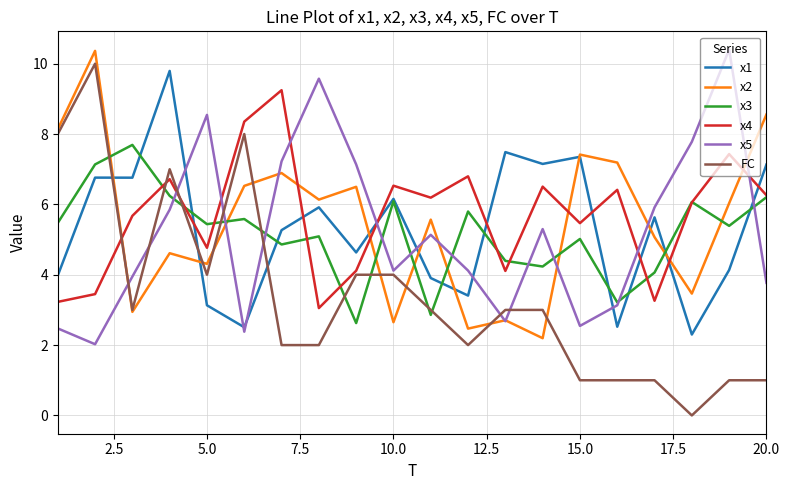

Which series has the largest range (max minus min)?

FC